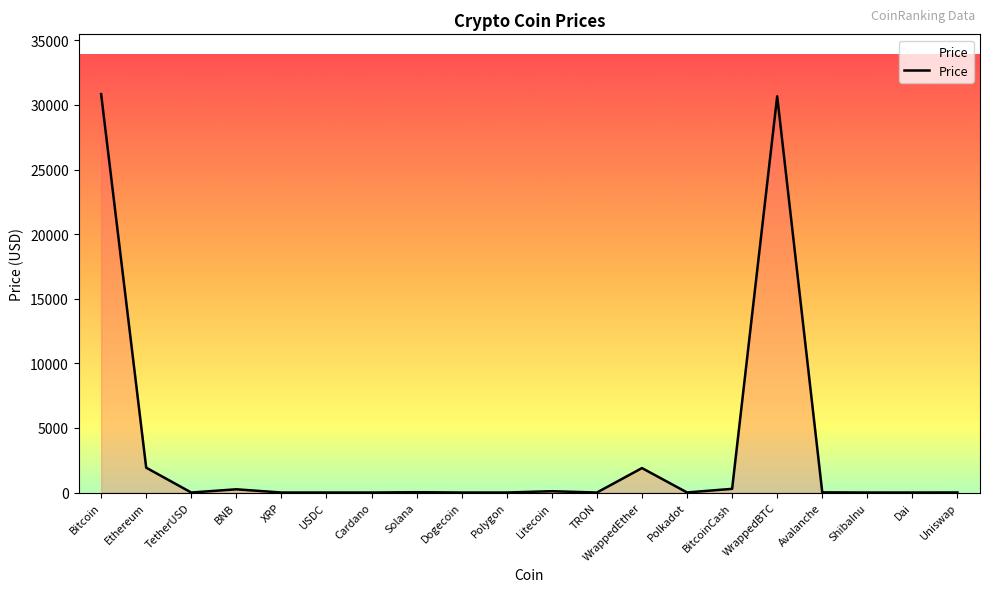

How many series are shown in this chart?

1